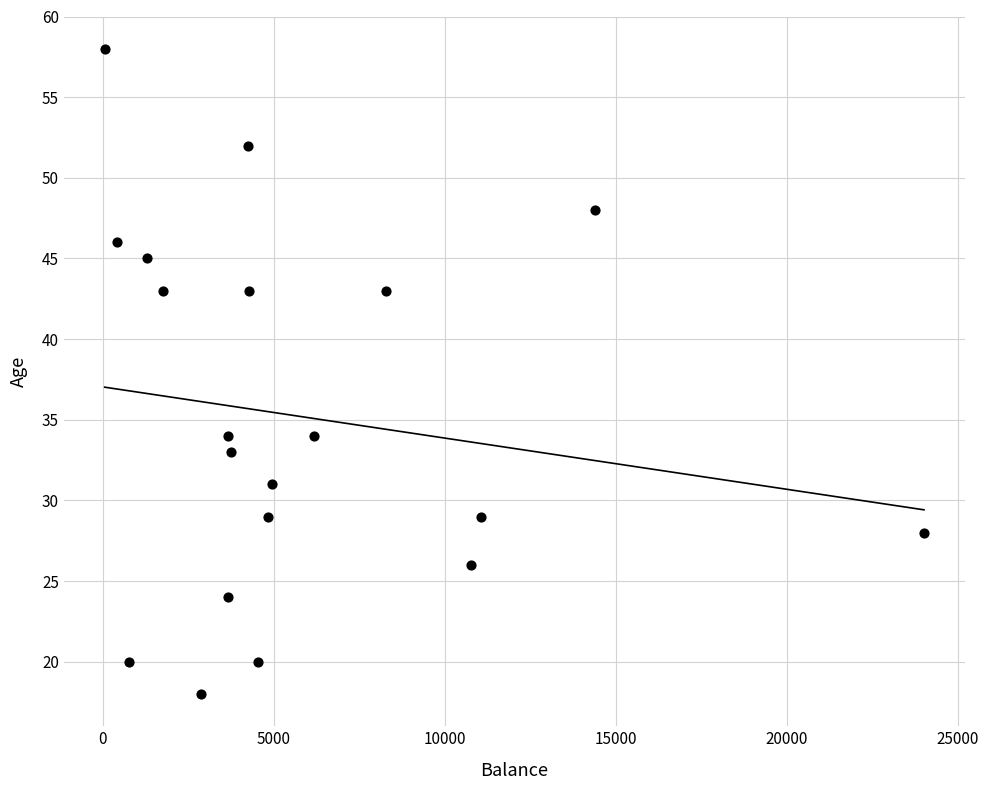

What is the range of X values (max minus min)?

23954